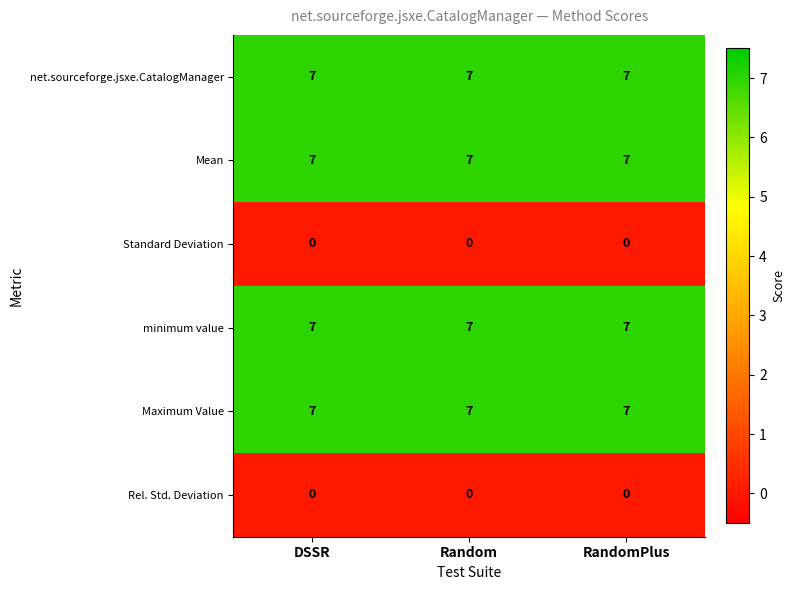

How many categories are shown in the chart?

3